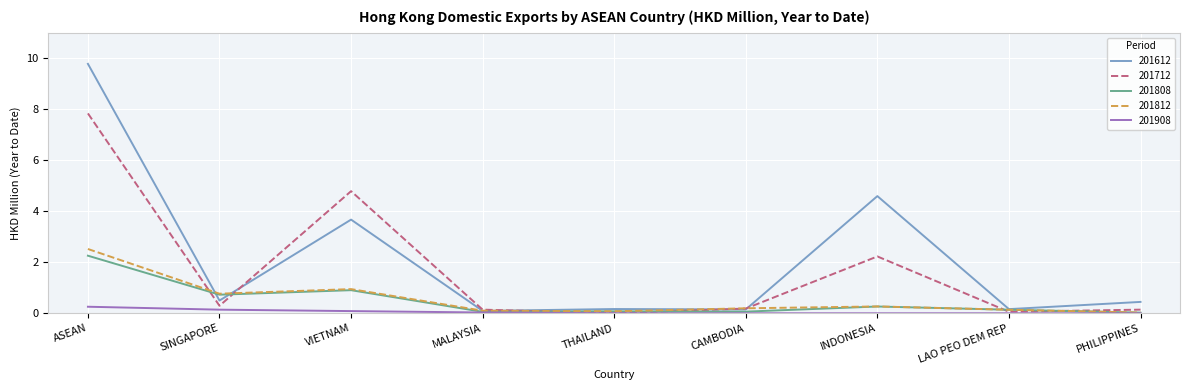

What is the greatest value displayed?

9.8